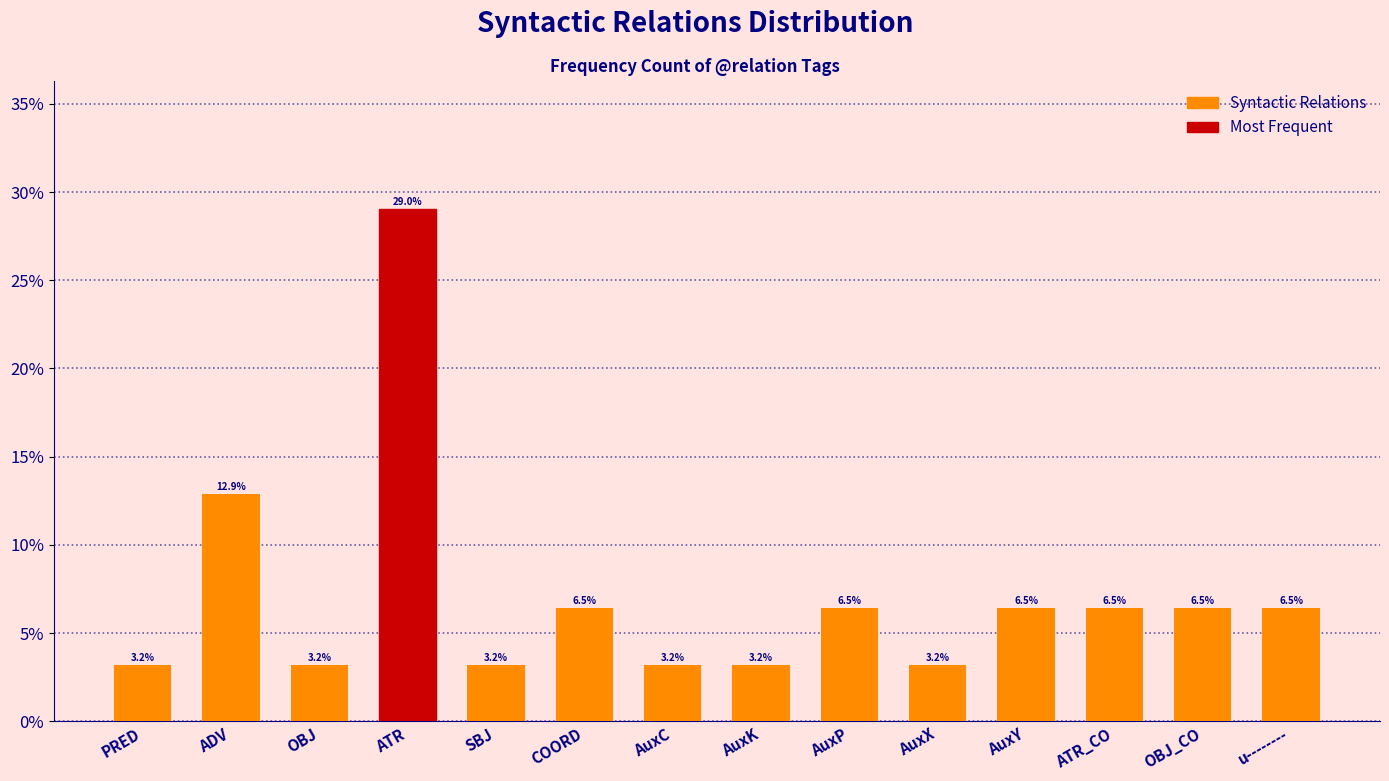

How many data points does each series have?

14